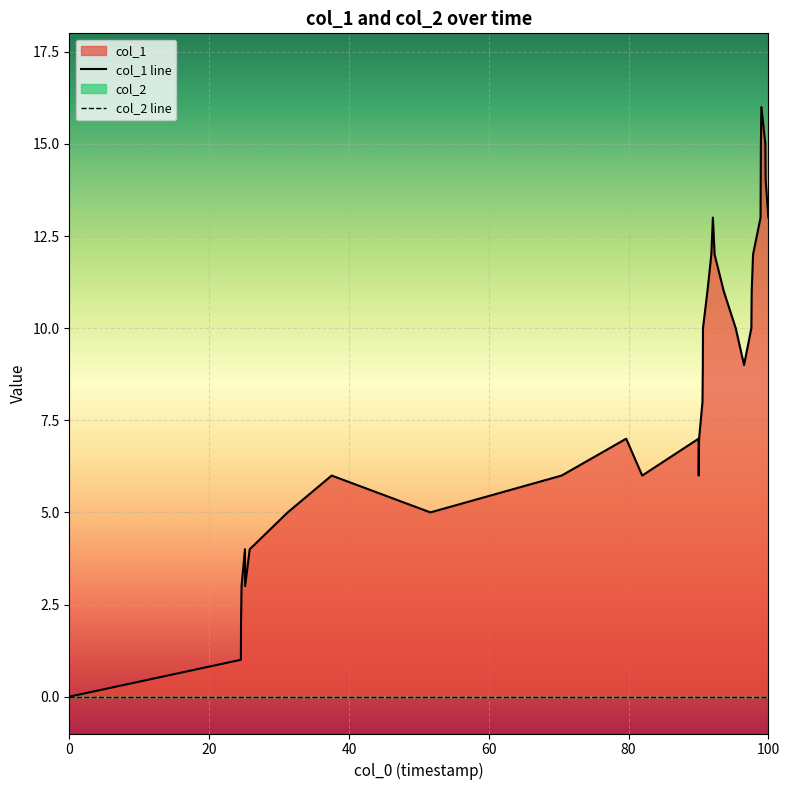

True or false: col_2 line has more than 1 interior local peaks.

False